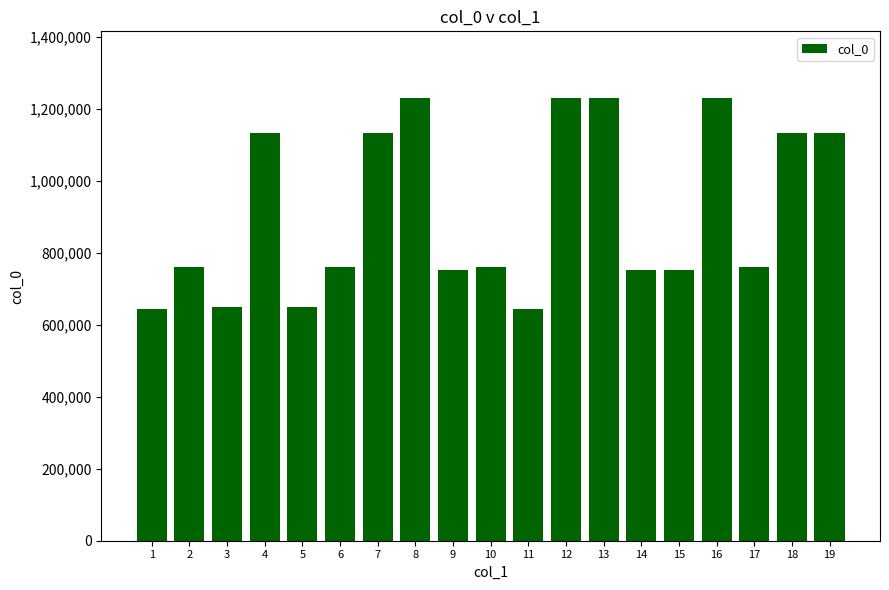

Approximately how many times larger is the value at 11 compared to 9?

0.9